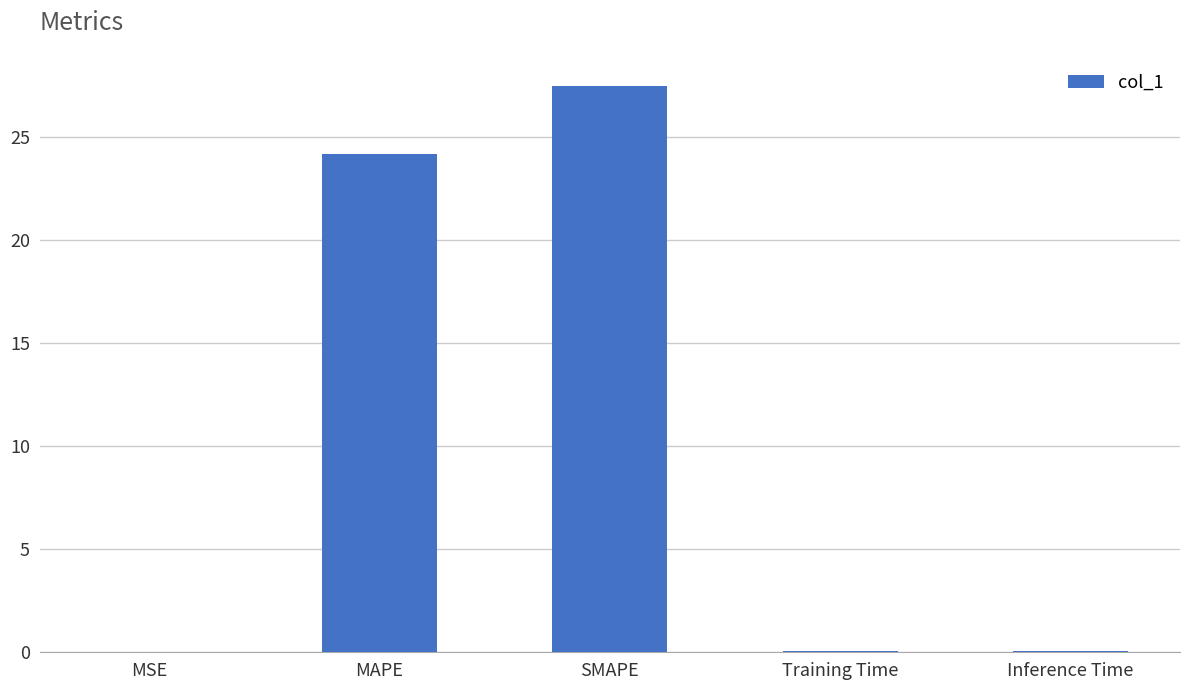

Is it true that the value at MAPE is 33.6?

False